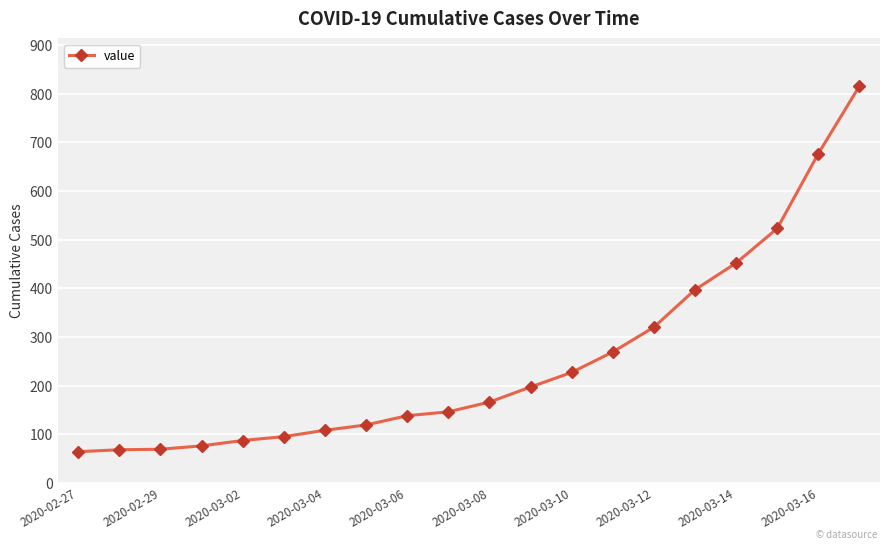

What is the difference between the second highest and minimum values?

613